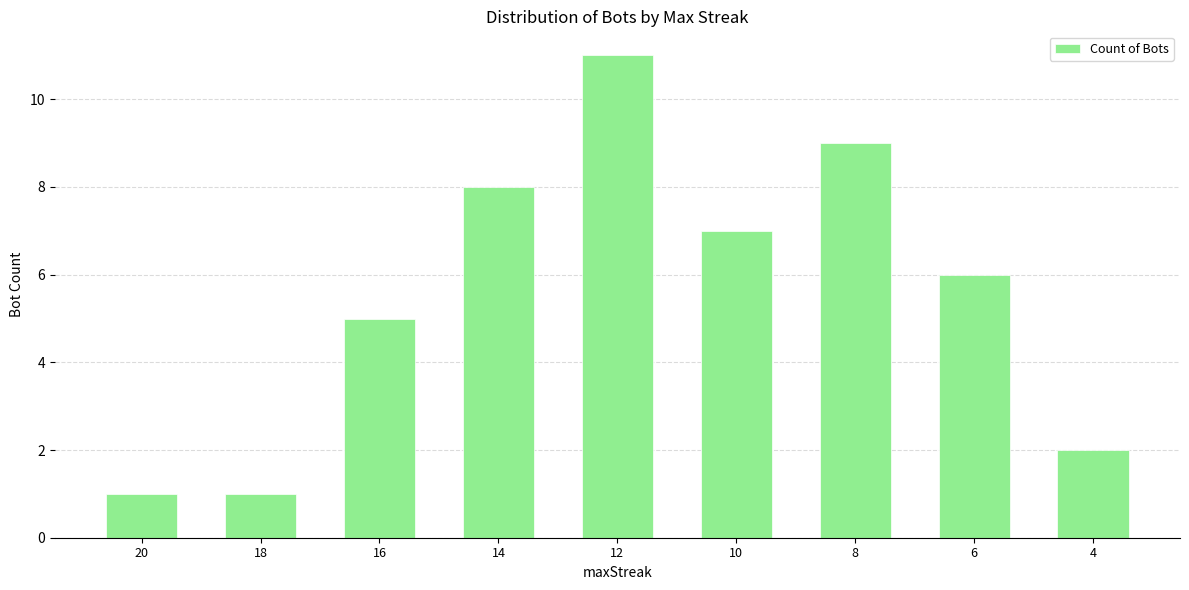

What is the minimum value shown in the chart?

1